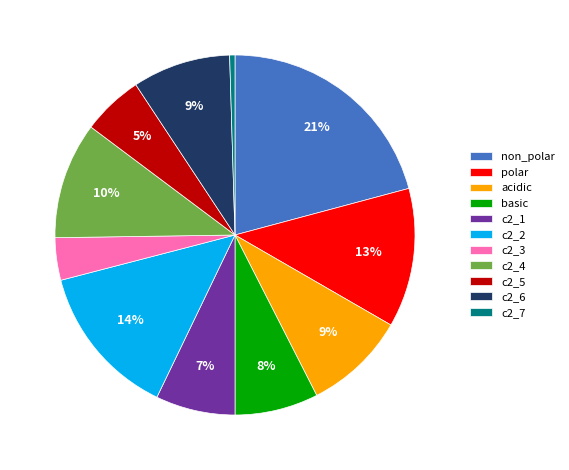

Approximately how many times larger is the value at c2_1 compared to c2_6?

0.8